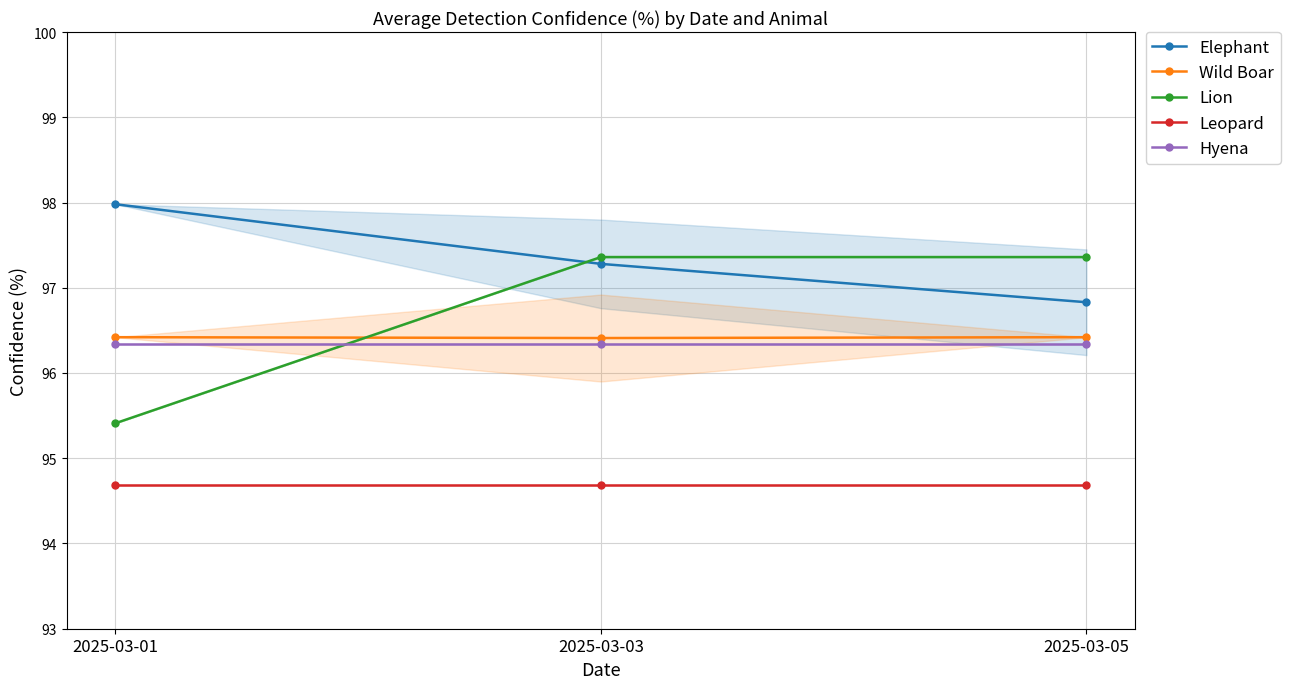

Between 2025-03-03 and 2025-03-01, which is larger?

2025-03-01